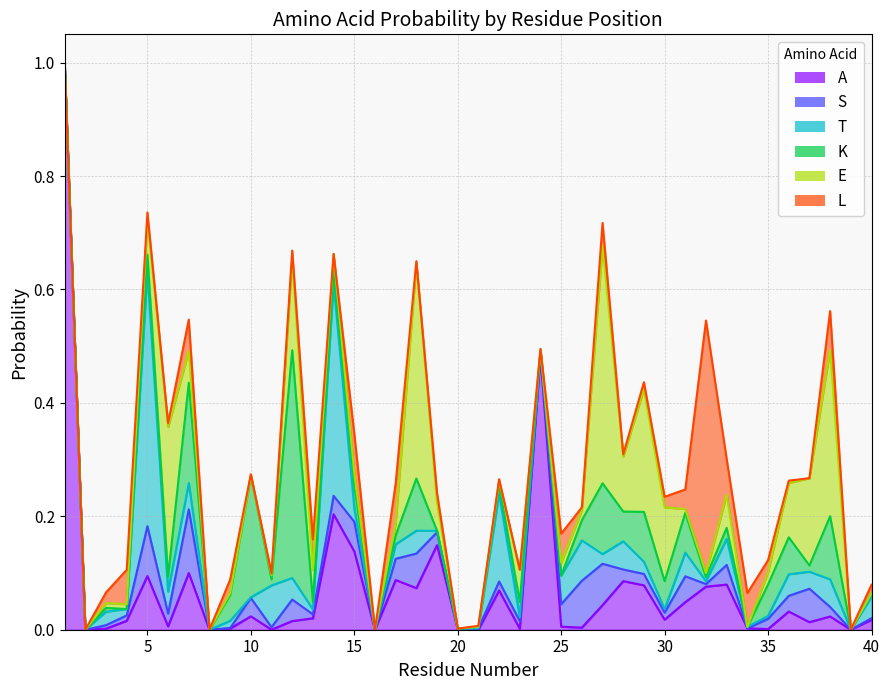

What is the highest value of the K series?

0.4